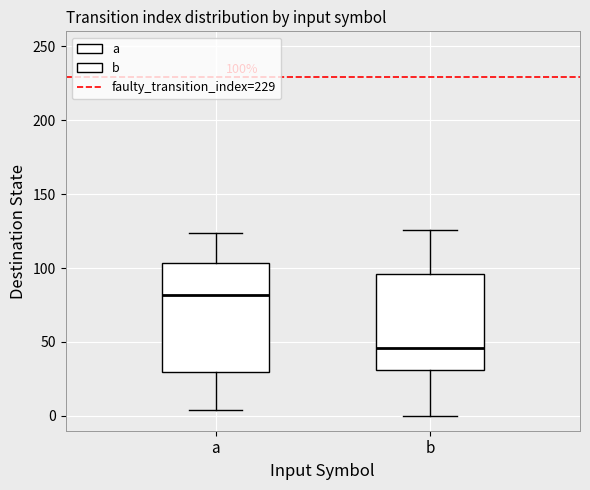

Which box is the tallest, from its lower edge to its upper edge?

a